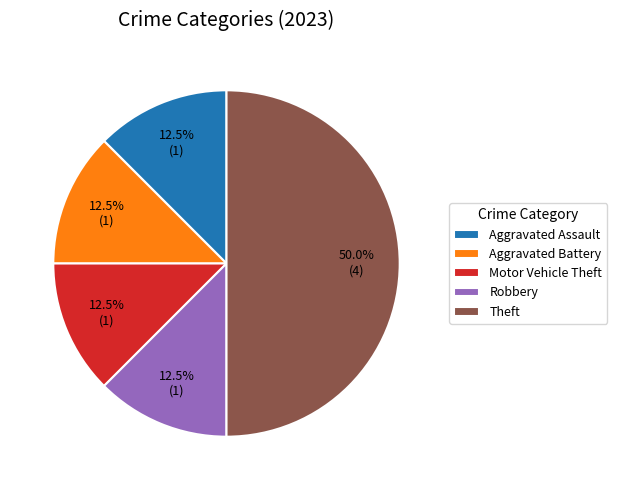

Does Aggravated Assault account for over 50% of the chart?

No